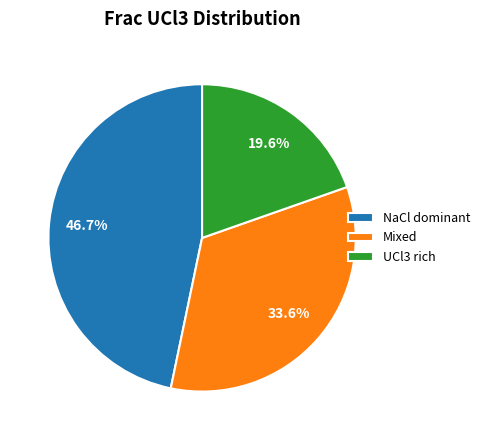

Which has a higher value, UCl3 rich or NaCl dominant?

NaCl dominant